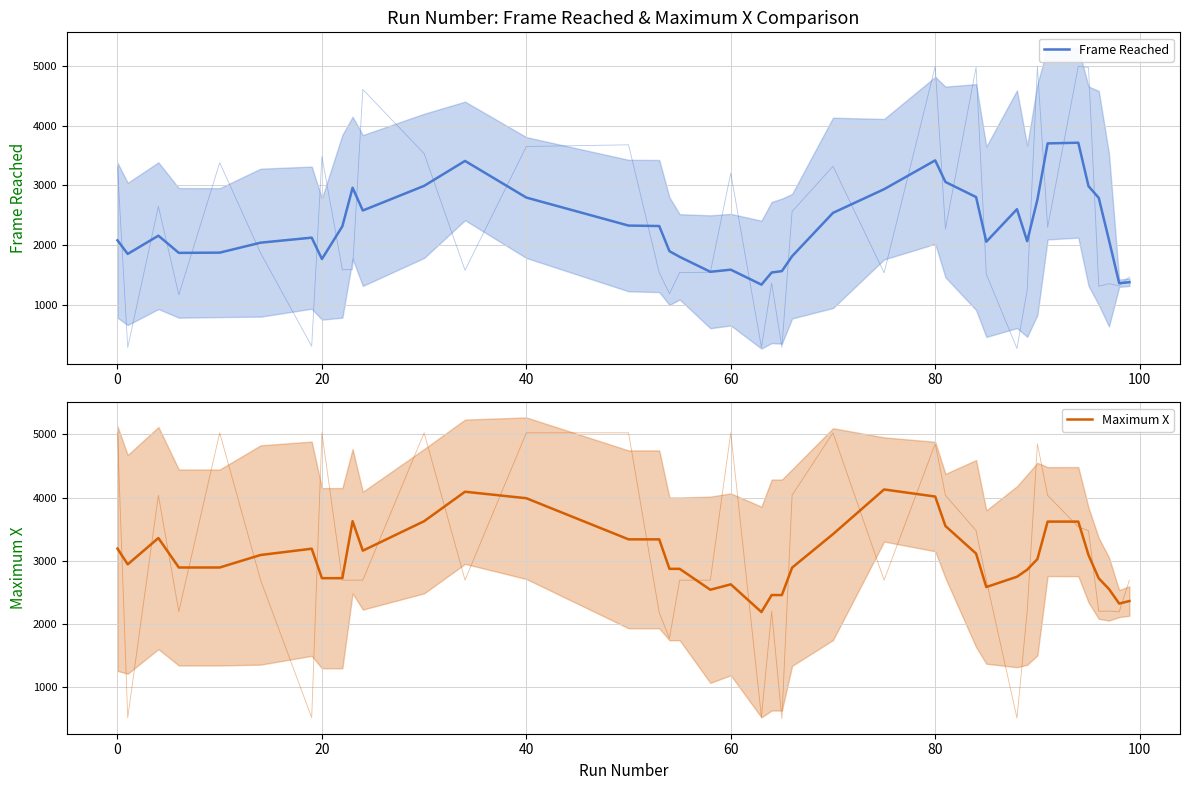

How many data points in Maximum X are less than 3024?

20